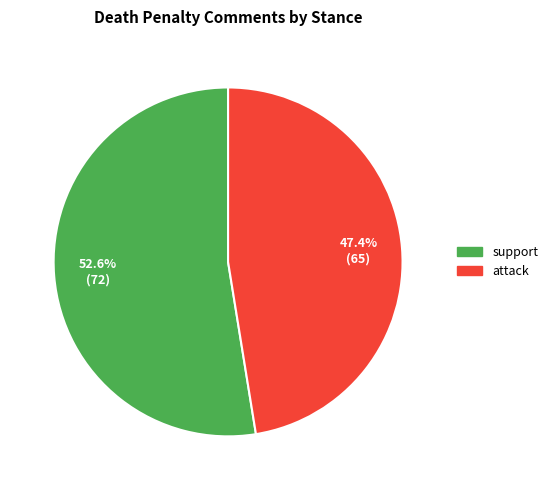

Between support and attack, which is larger?

support